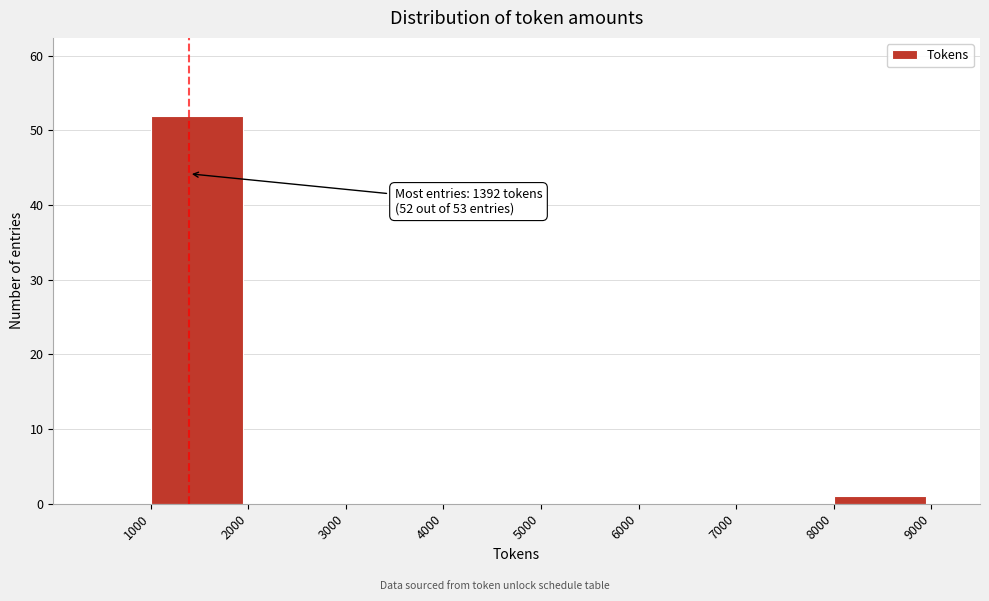

Over which range of the x-axis is the bar tallest?

1000 to 2000